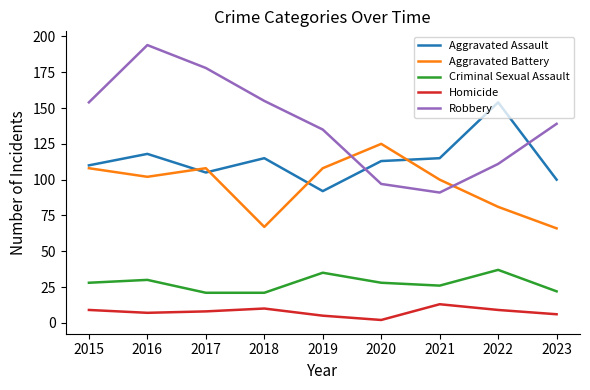

Read the Robbery value at 2019.

135